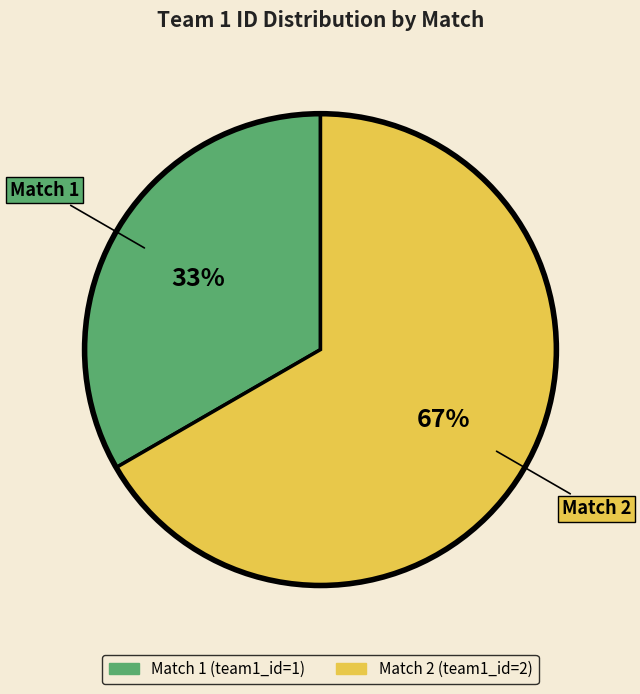

To the nearest percent, what portion does Match 2 represent?

67%